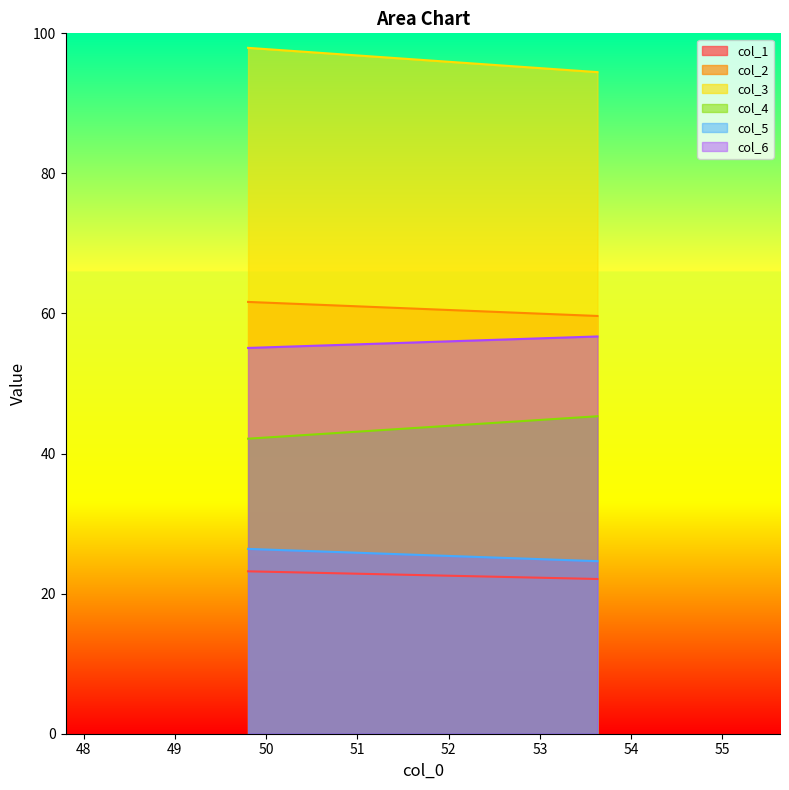

What value does the col_6 series have at 49.80208333?

55.1